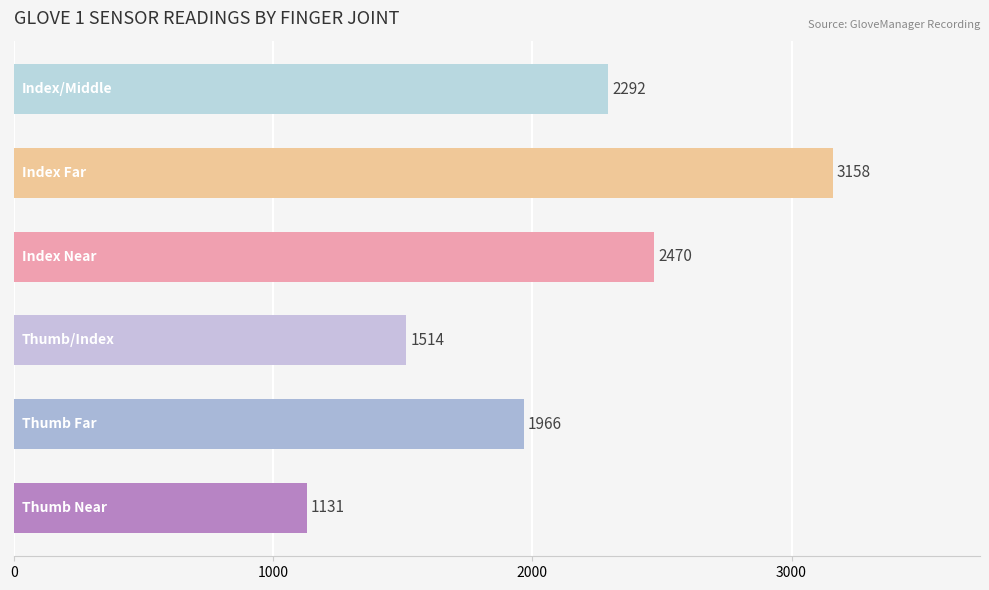

How many values exceed 2292?

3